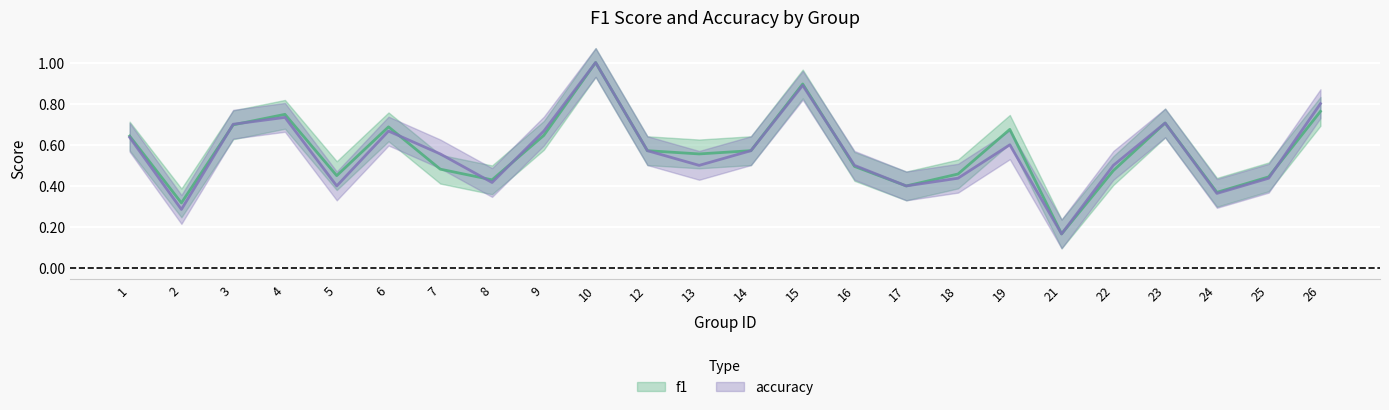

Count the number of categories in the chart.

24